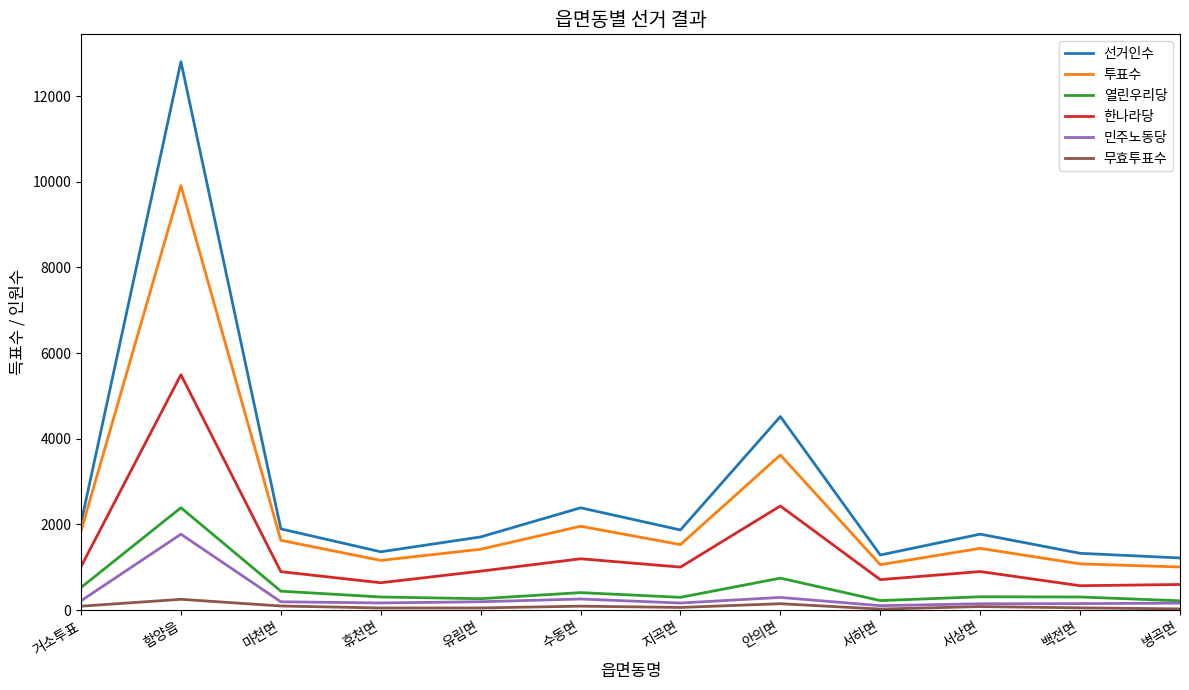

List the series in order of their peak value, lowest first.

무효투표수, 민주노동당, 열린우리당, 한나라당, 투표수, 선거인수